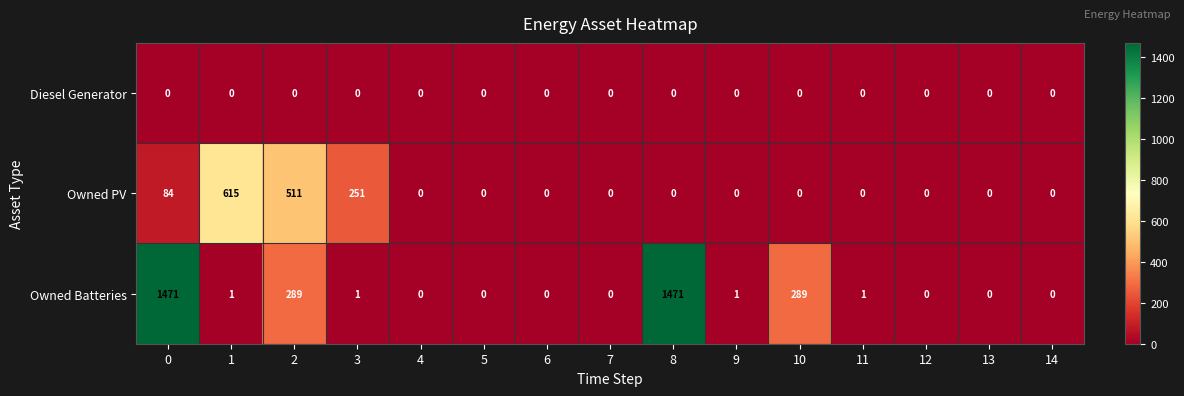

Rank the series by their average value, from highest to lowest.

Owned Batteries, Owned PV, Diesel Generator